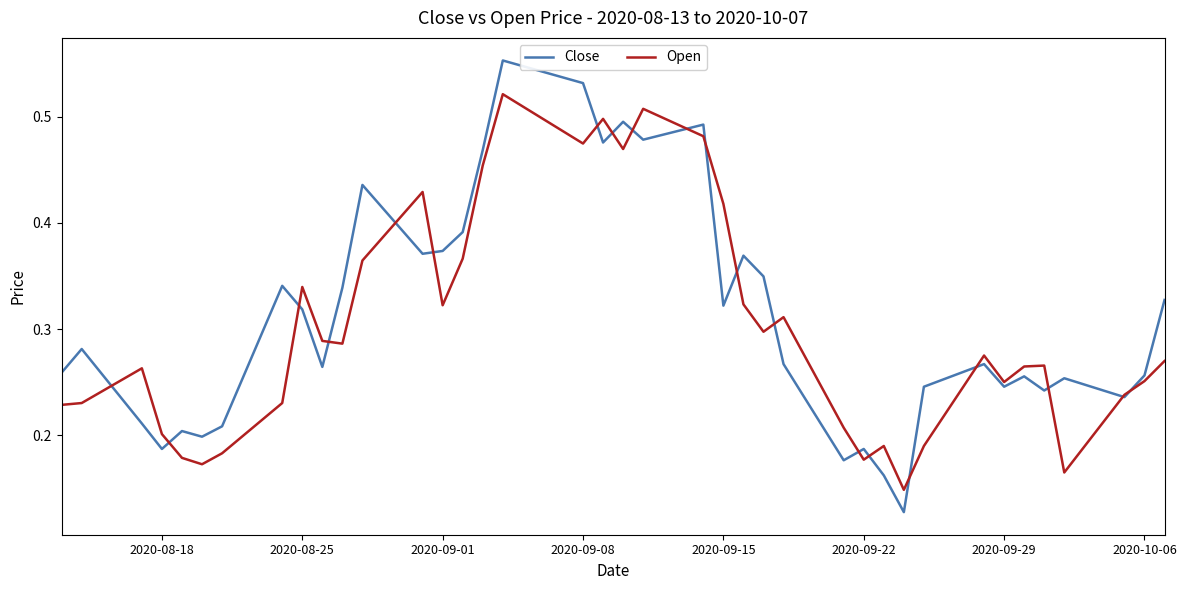

Which series has the largest range (max minus min)?

Close